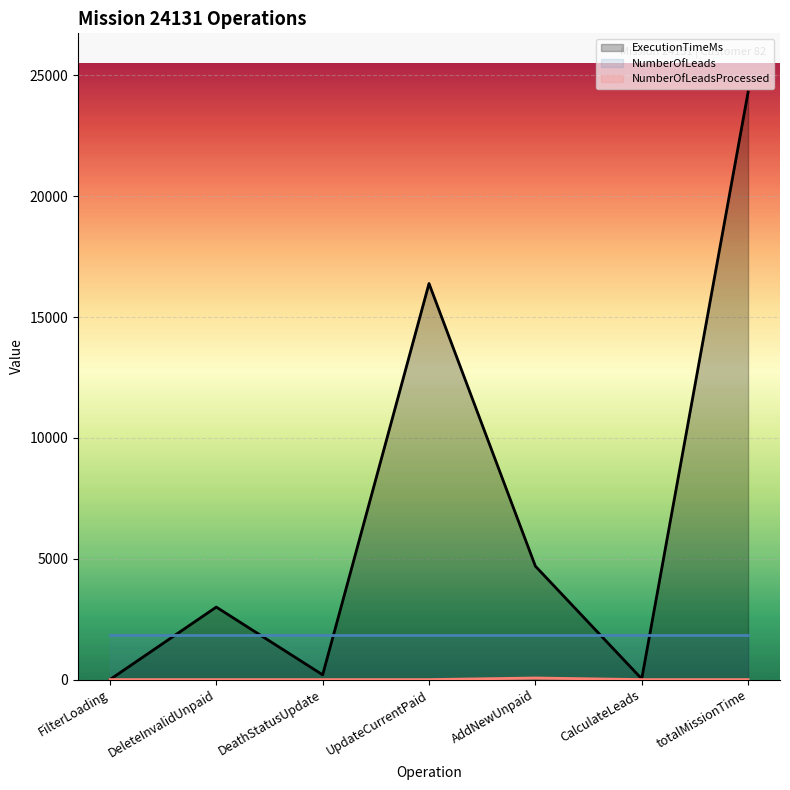

Which series changed the most between DeleteInvalidUnpaid and totalMissionTime?

ExecutionTimeMs